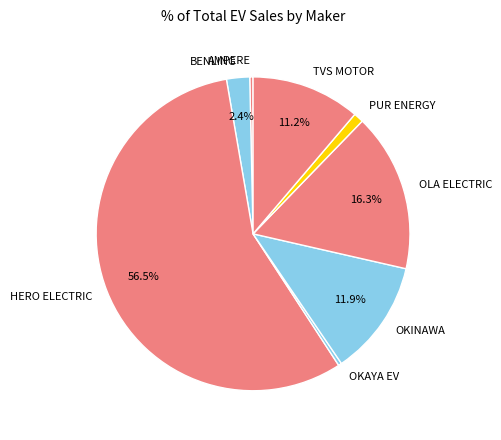

Which slice is the largest?

HERO ELECTRIC